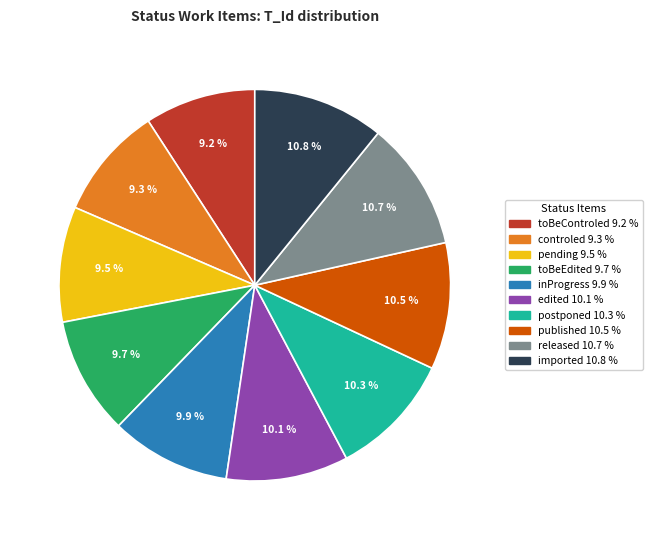

True or false: postponed accounts for 10% of the total.

True